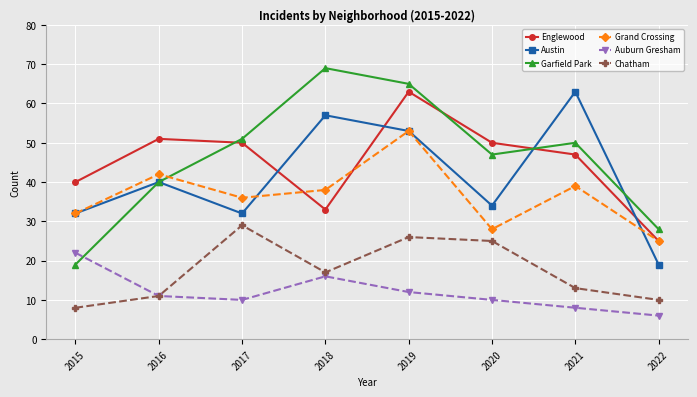

What value does the Englewood series have at 2016?

51